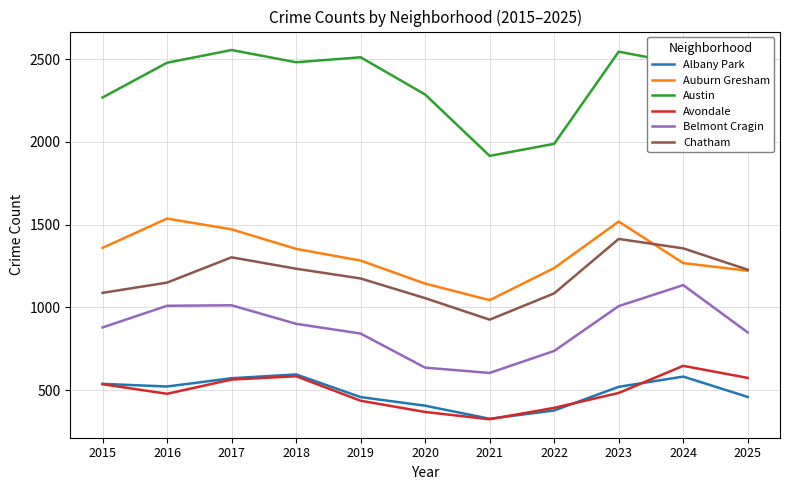

What is the difference between the highest and lowest values at 2022?

1612